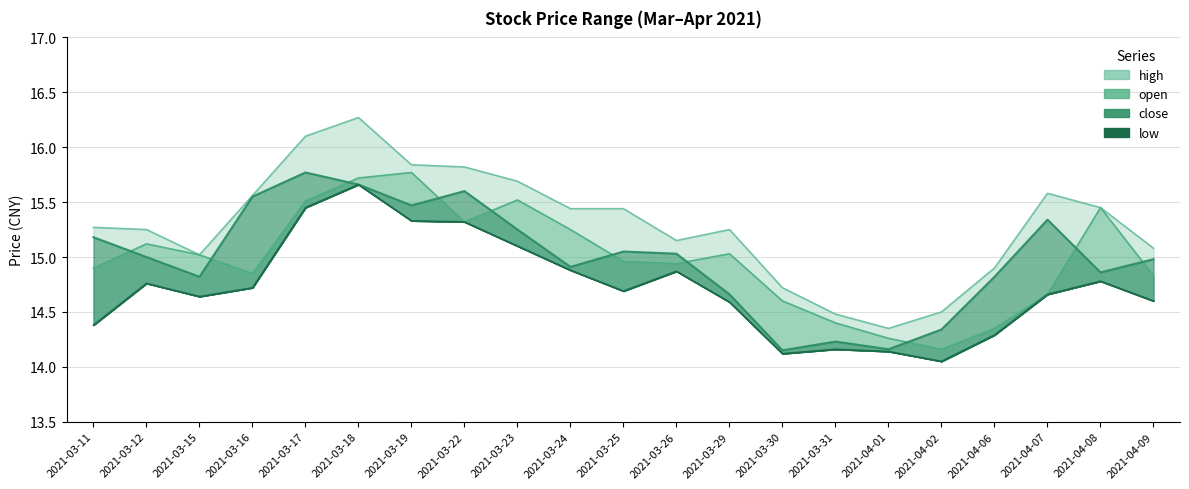

Between 2021-03-26 and 2021-04-09, which is larger?

2021-03-26